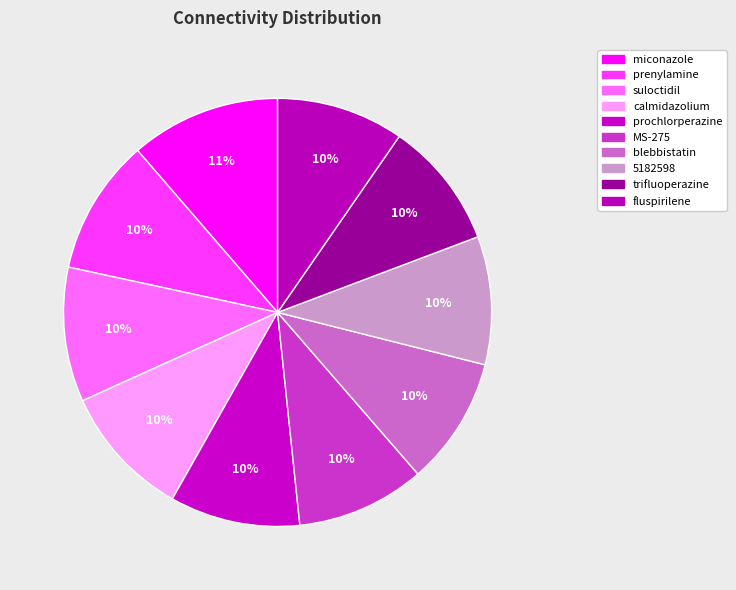

Rank the categories by value from lowest to highest.

trifluoperazine, fluspirilene, blebbistatin, 5182598, MS-275, prochlorperazine, calmidazolium, suloctidil, prenylamine, miconazole